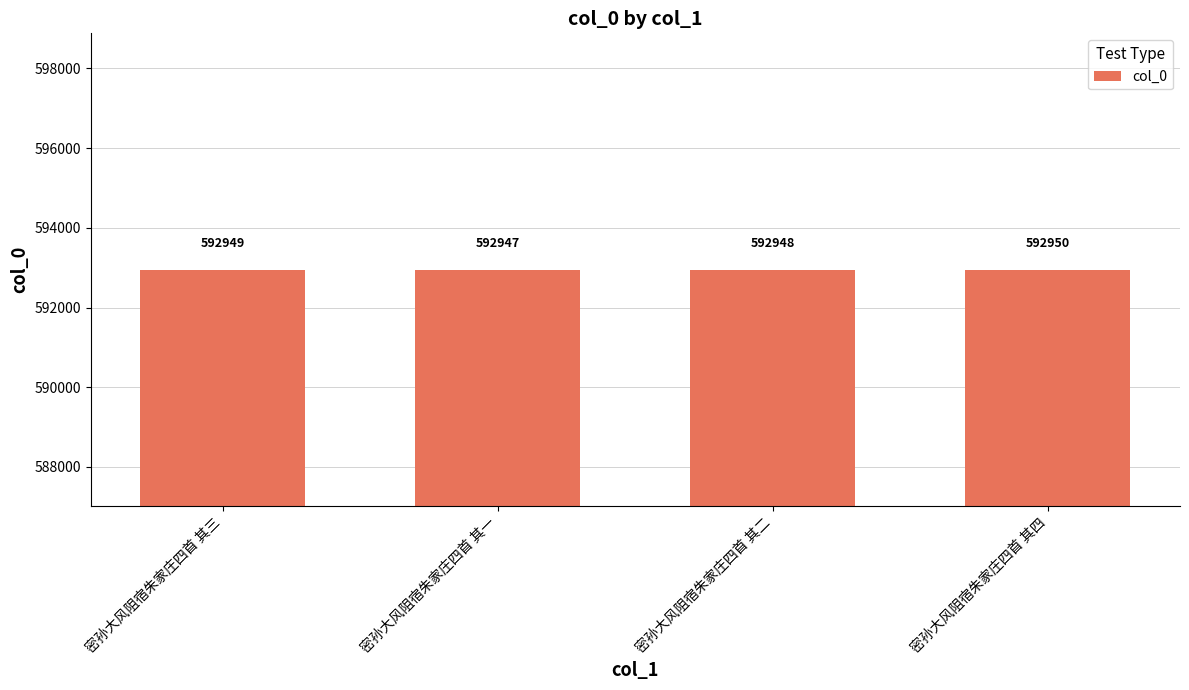

True or false: the data shows 869732 at 密孙大风阻宿朱家庄四首 其一.

False